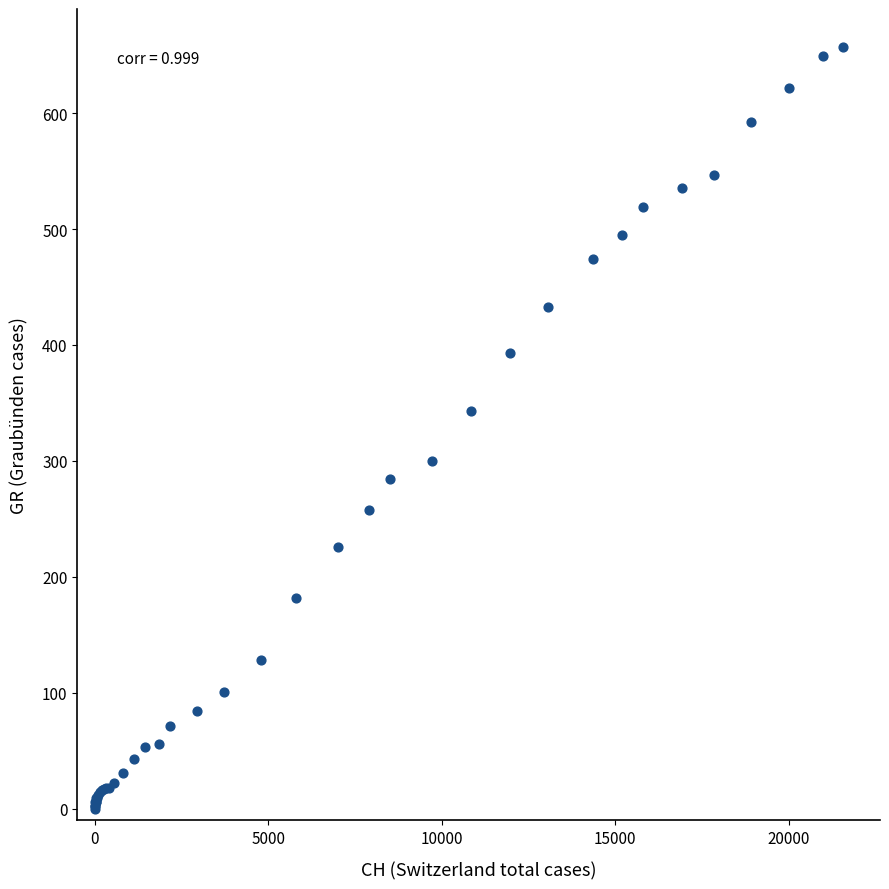

What Y value in the scatter plot is closest to 328?

343